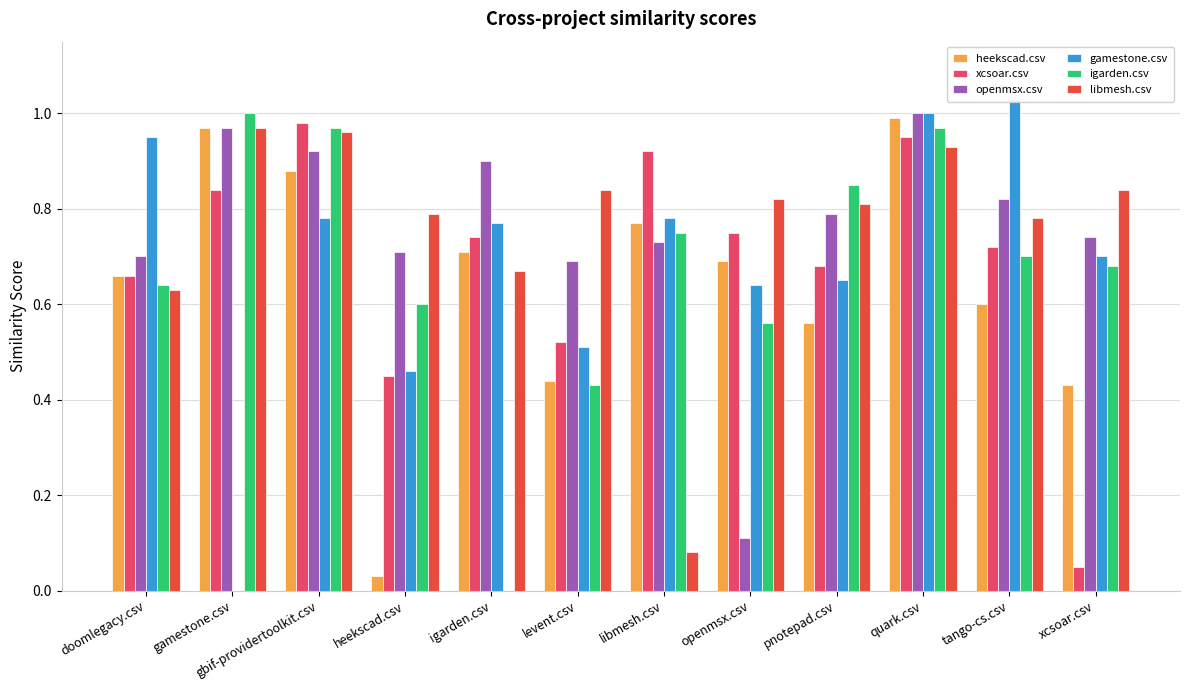

What is the difference between the libmesh.csv values at gamestone.csv and igarden.csv?

0.3